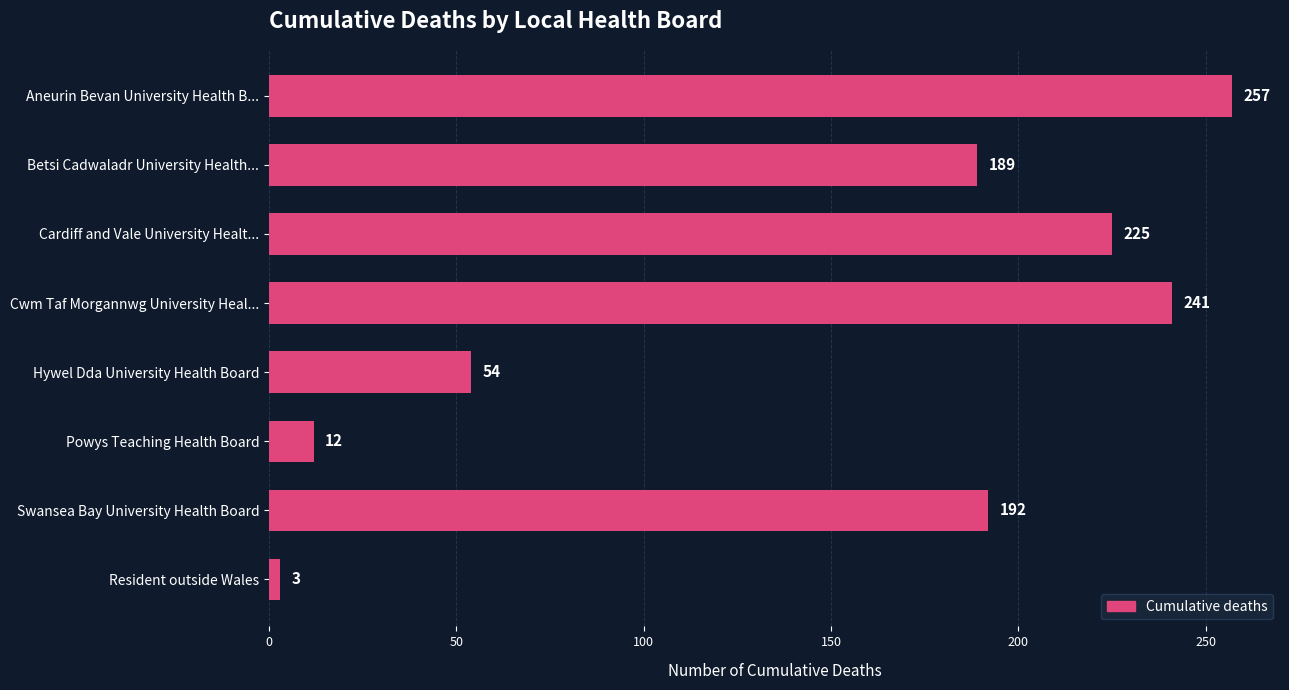

Read the value at Cardiff and Vale University Healt....

225